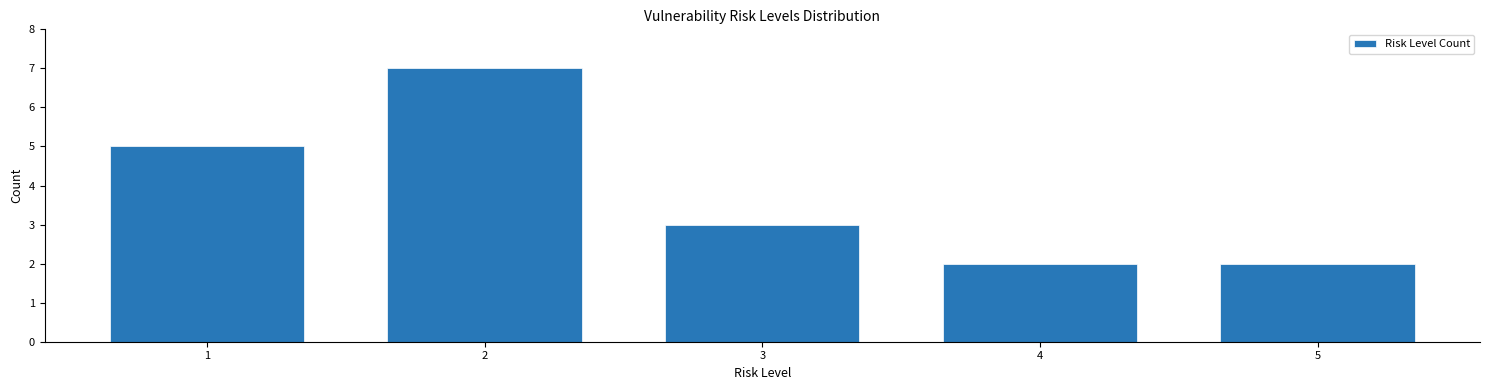

Reading right to left, extract all data points from this chart.

2	2	3	7	5